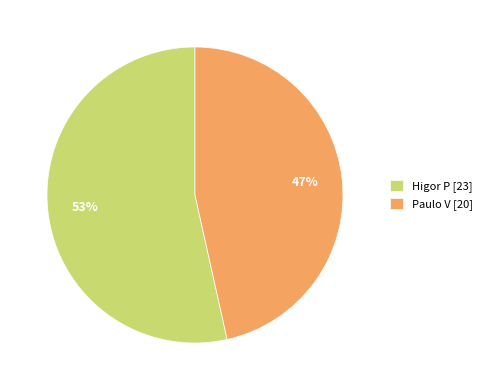

The Paulo V slice represents 57% of the pie. True or false?

False